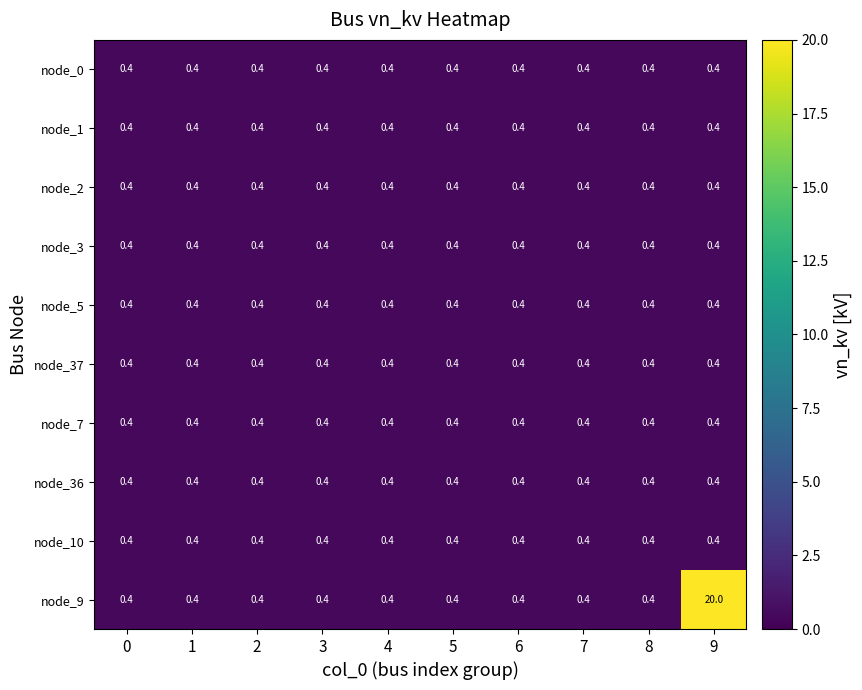

Which label corresponds to the largest value in the chart?

9